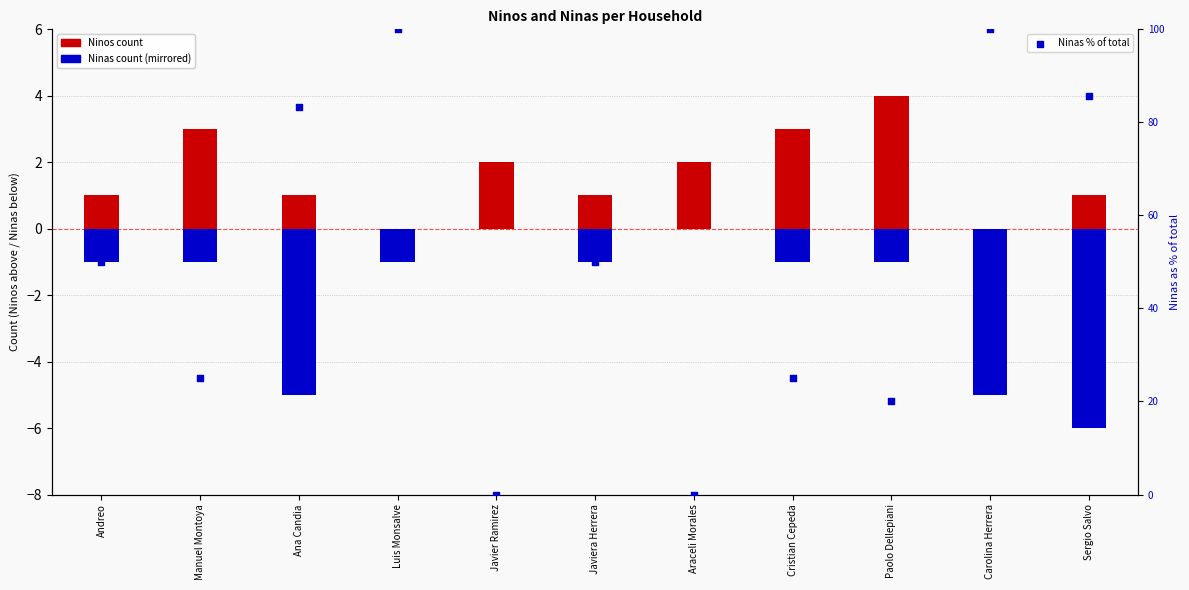

Which series has the largest total across all categories?

Ninas % of total